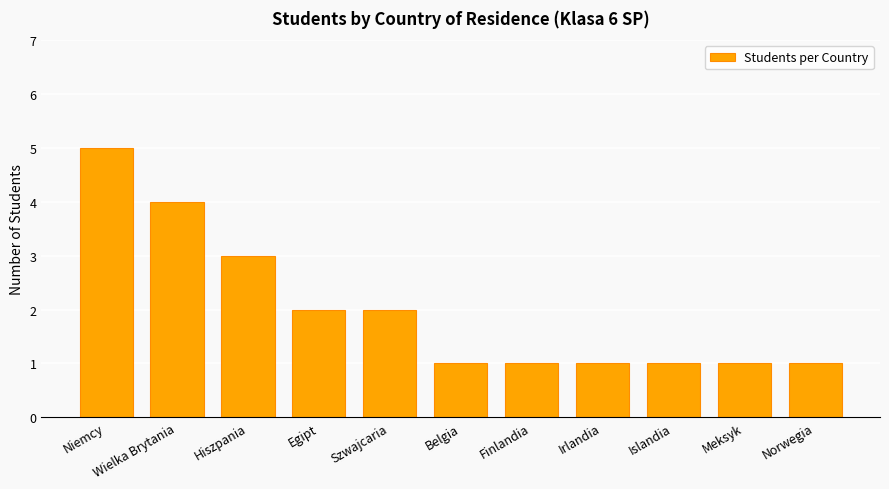

What is the change in value from Wielka Brytania to Finlandia?

-3